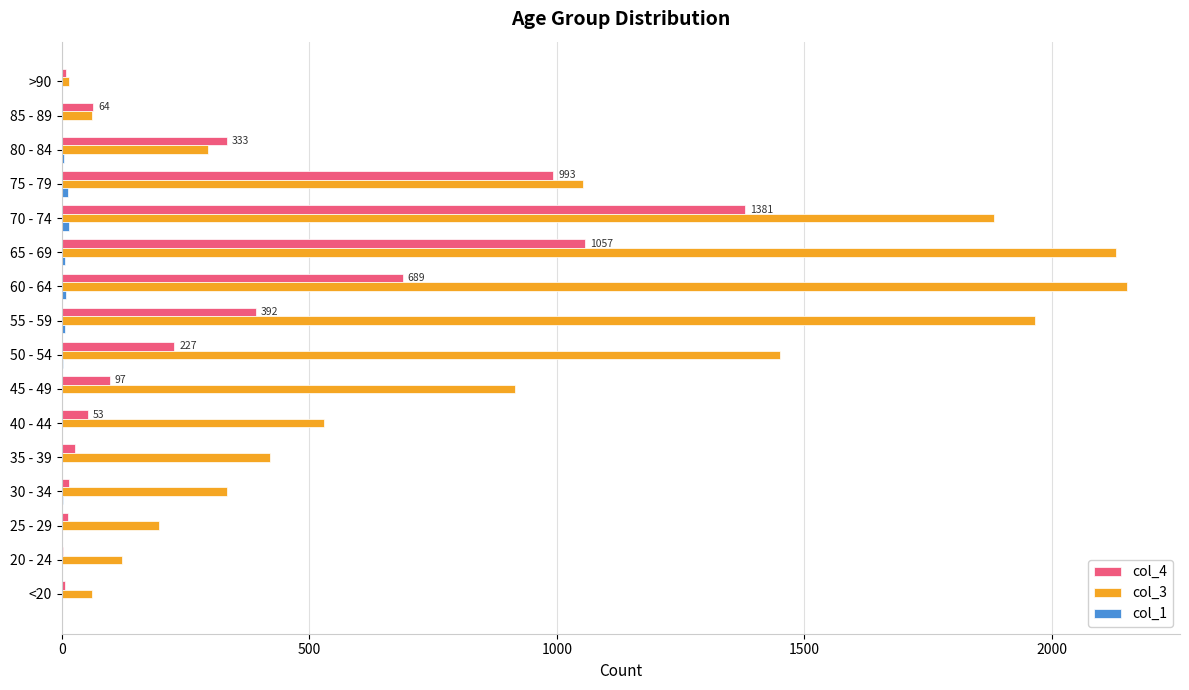

Which category has the highest value in the col_4 series?

70 - 74